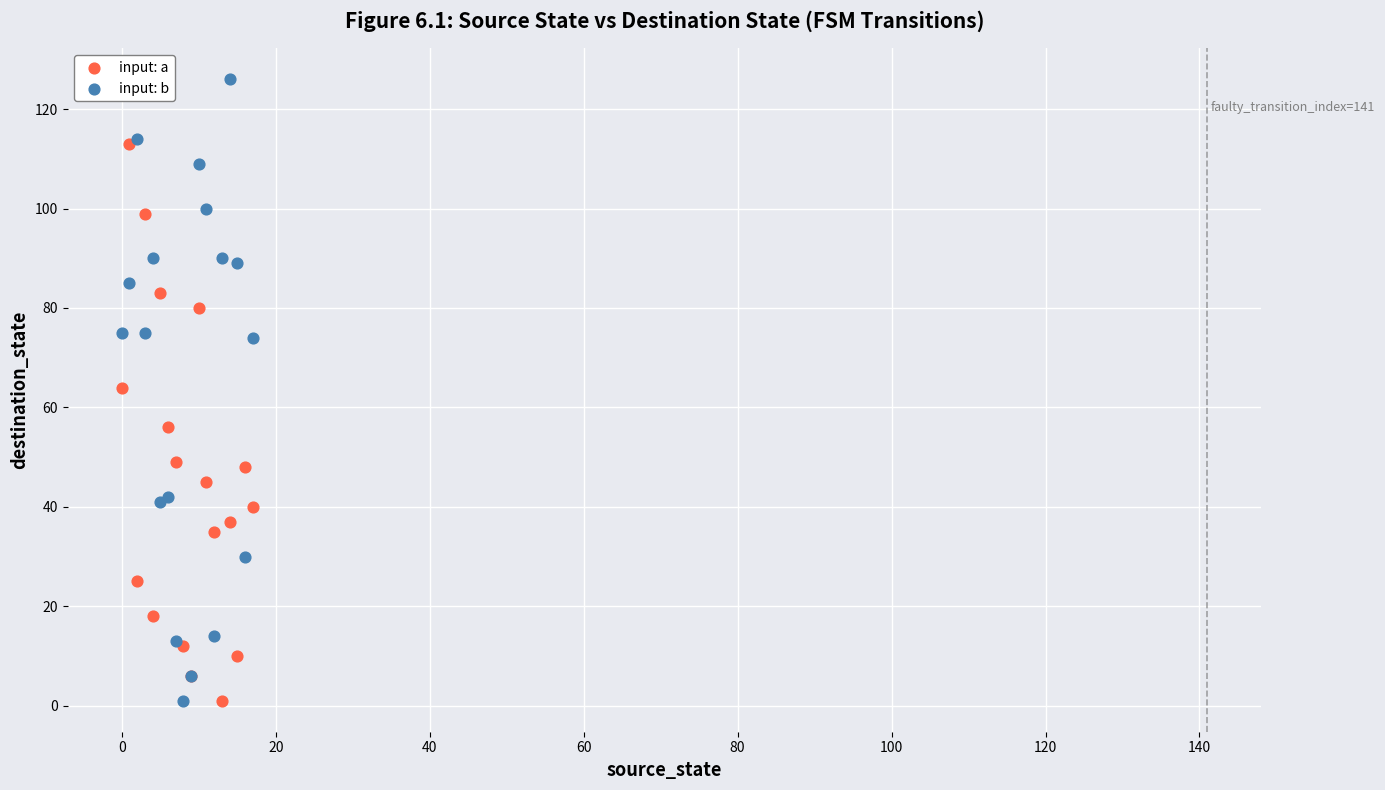

What are all the series names shown in the legend?

input: a, input: b